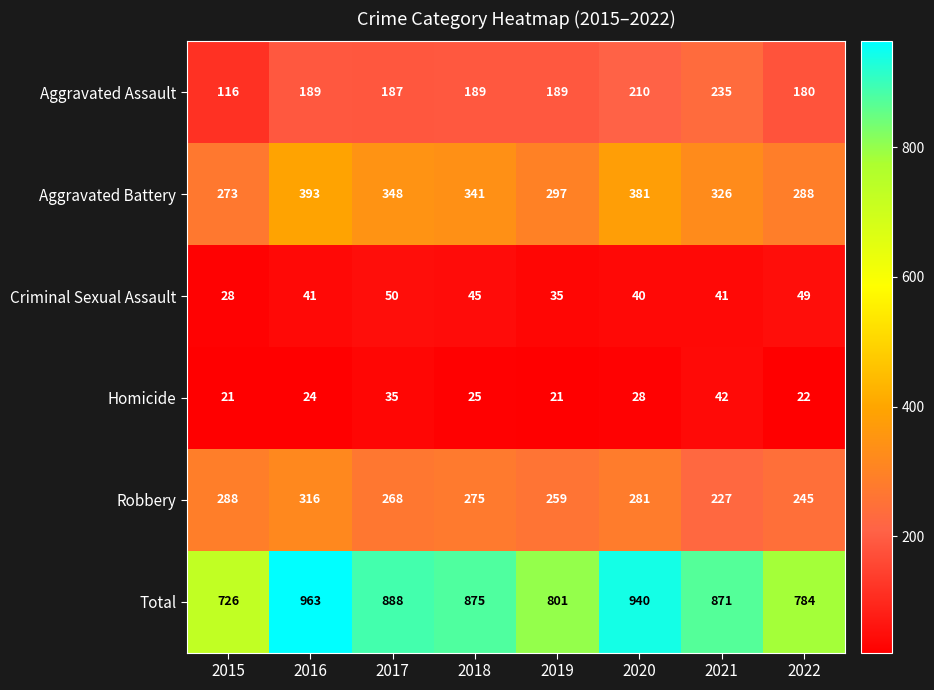

How many series are shown in this chart?

6